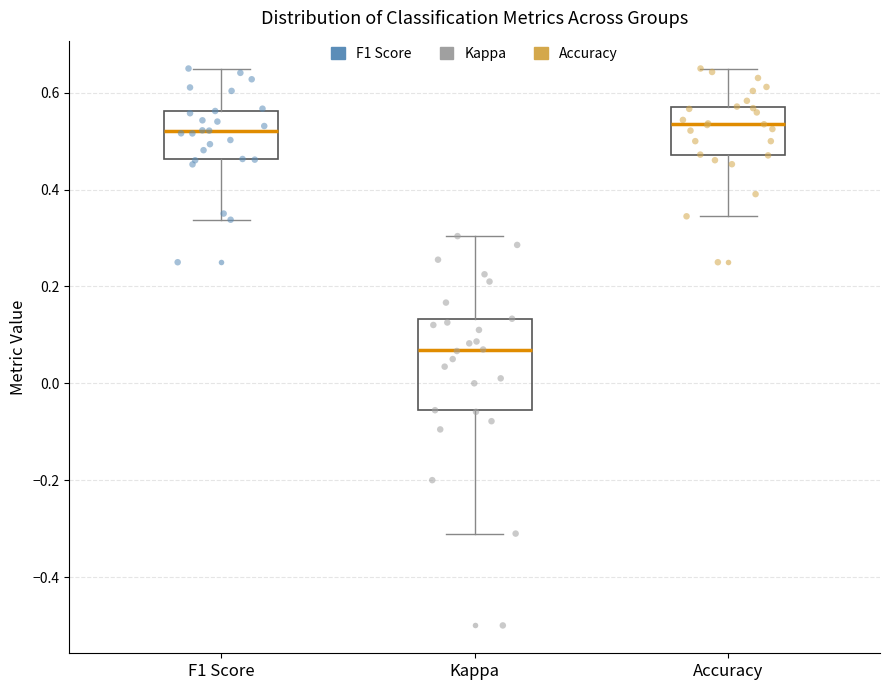

Reading left to right, transcribe this box plot: for each box, give where its median line is, the range the box spans, and where its two whiskers end, as read against the y-axis. The values are not printed on the chart, so give them approximately, as read against the axis.

F1 Score: median 0.52, box 0.46 to 0.56, whiskers 0.34 to 0.66
Kappa: median 0.06, box -0.06 to 0.14, whiskers -0.32 to 0.30
Accuracy: median 0.54, box 0.48 to 0.58, whiskers 0.34 to 0.66